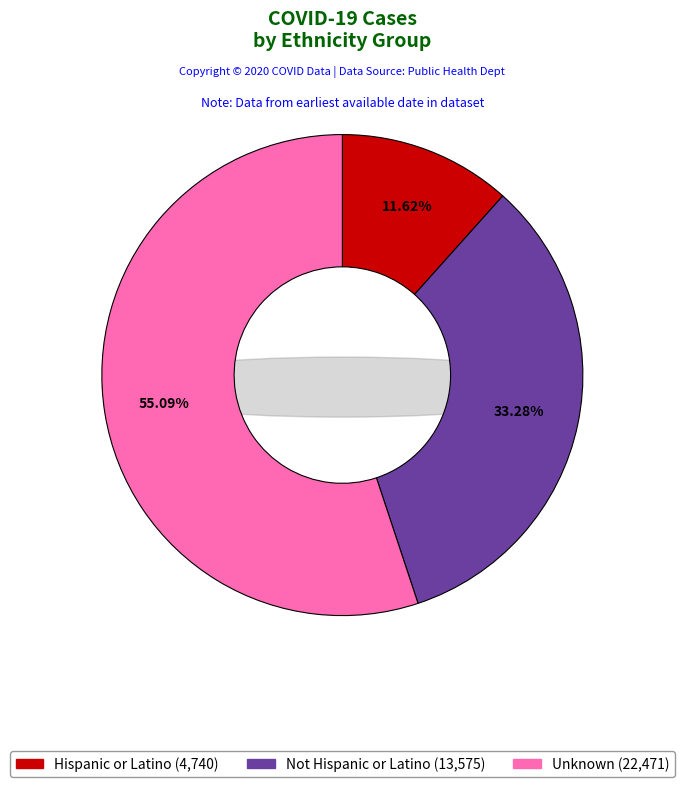

What percentage is the Hispanic or Latino slice, to the nearest percent?

12%